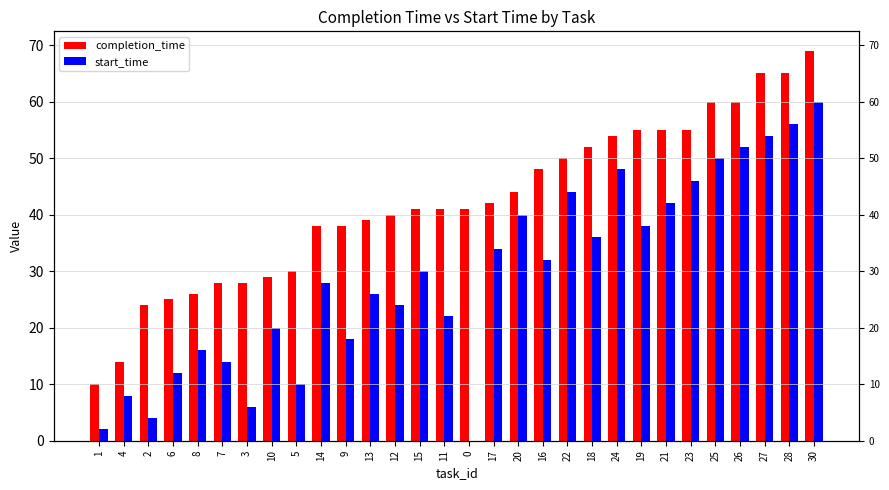

At which category is the sum across all series the highest?

30